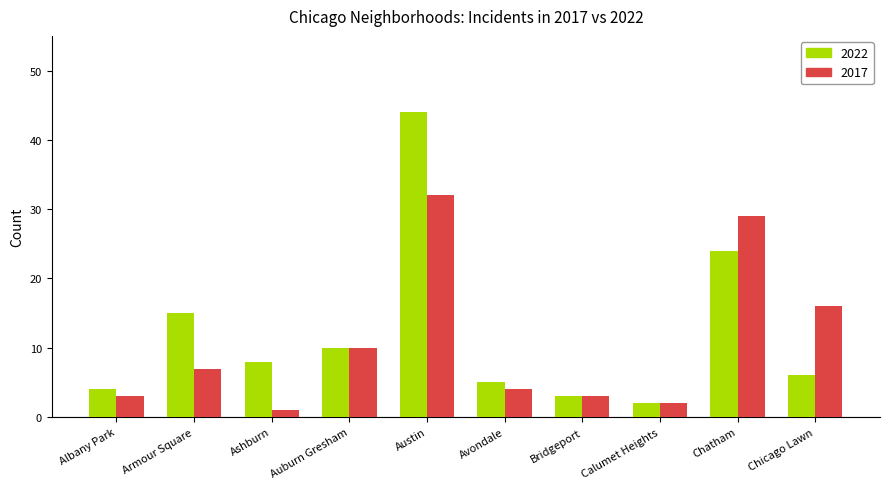

Between Auburn Gresham and Chatham, which series saw the biggest shift?

2017